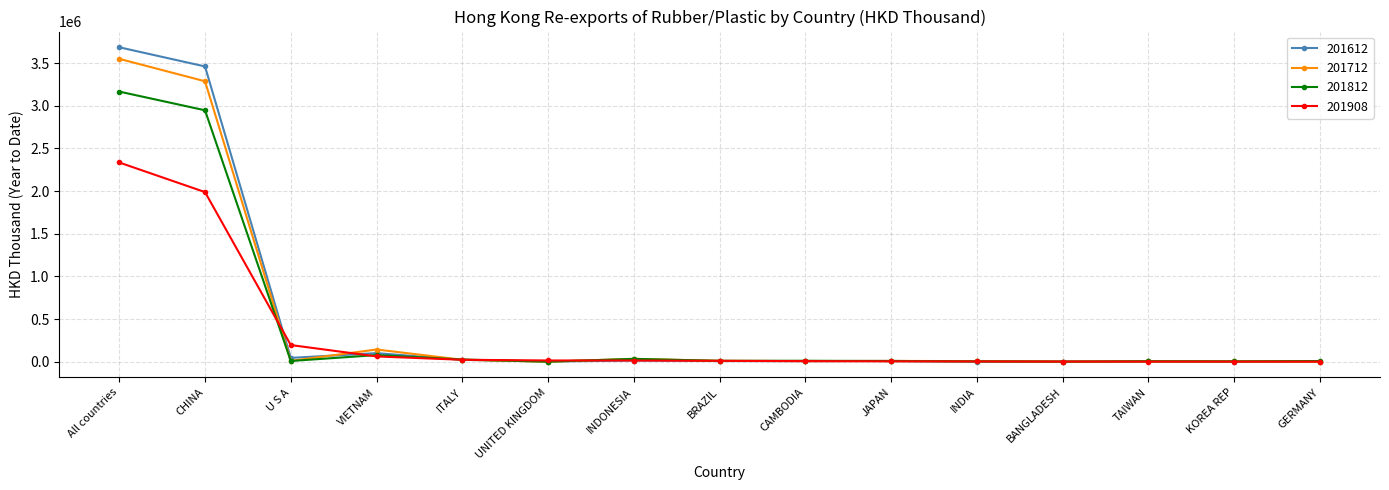

What is the spread (max minus min) of values at TAIWAN?

3464.8